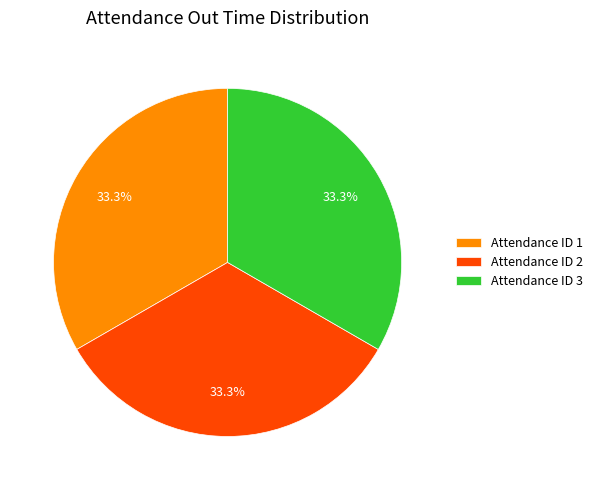

Approximately how many times larger is the value at Attendance ID 3 compared to Attendance ID 1?

1.0